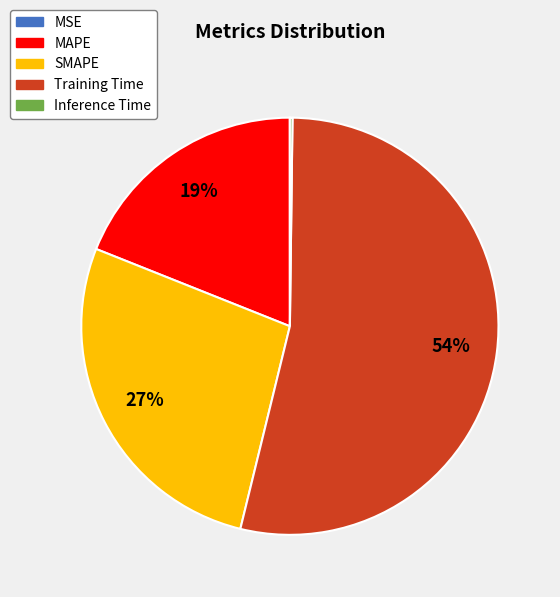

Is there any slice that represents more than half of the pie?

Yes